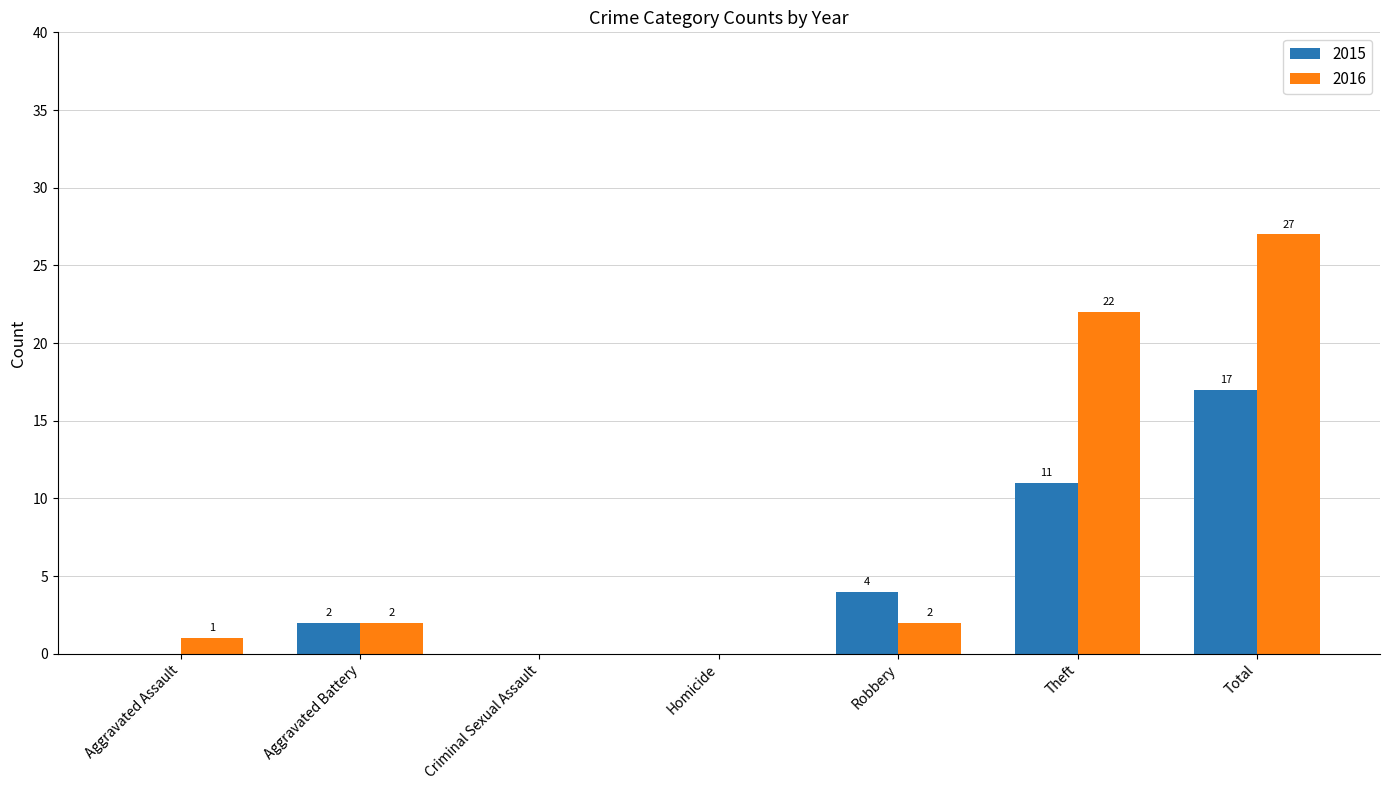

Read the 2016 value at Theft, to the nearest 10.

20